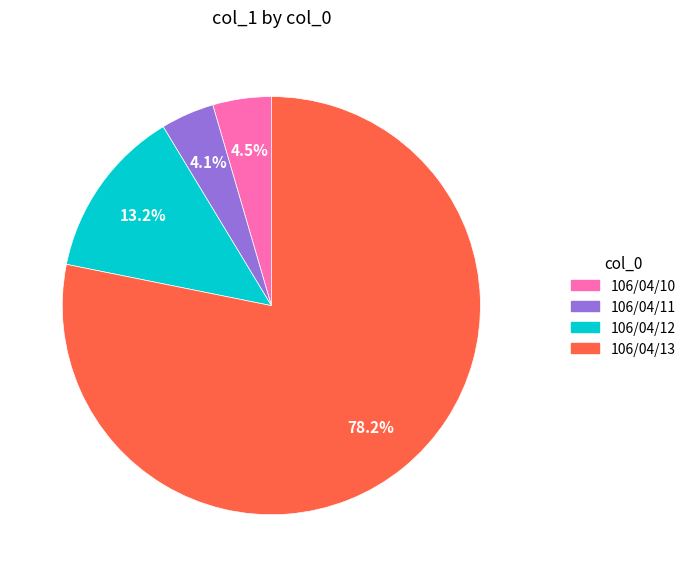

What is the ratio of the value at 106/04/13 to the value at 106/04/12?

5.9